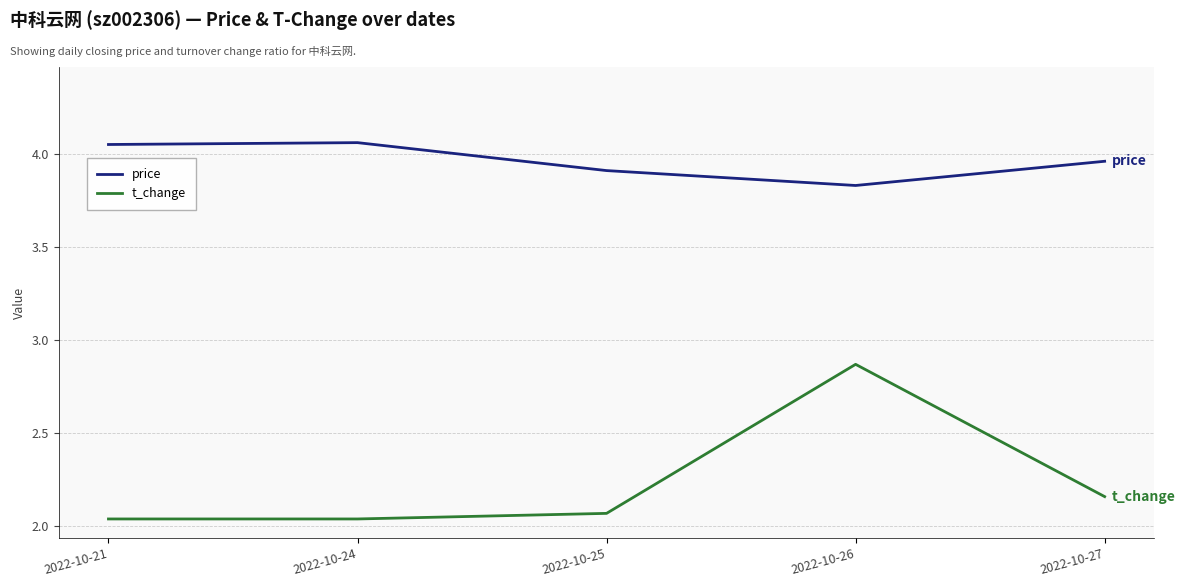

At which category does t_change reach its first local peak?

2022-10-26